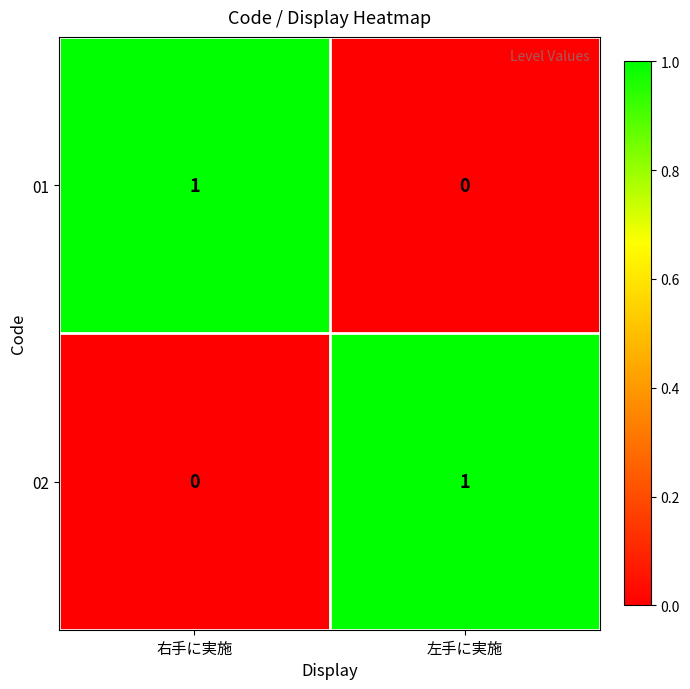

Reading left to right, list all the values displayed in this chart.

01: 1	0
02: 0	1